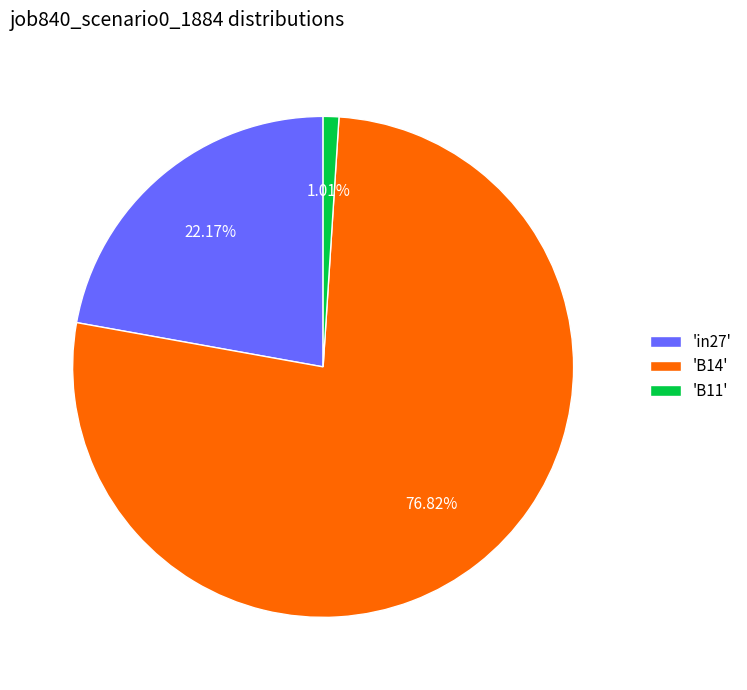

How many slices are in this pie chart?

3